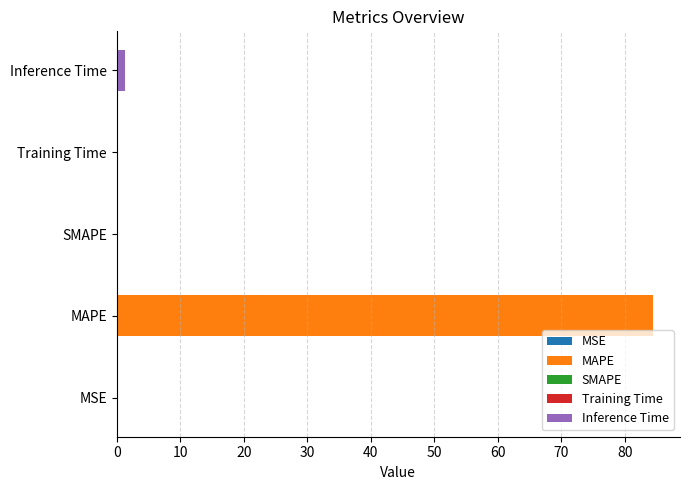

Are the bars grouped side by side (vs. stacked)?

No